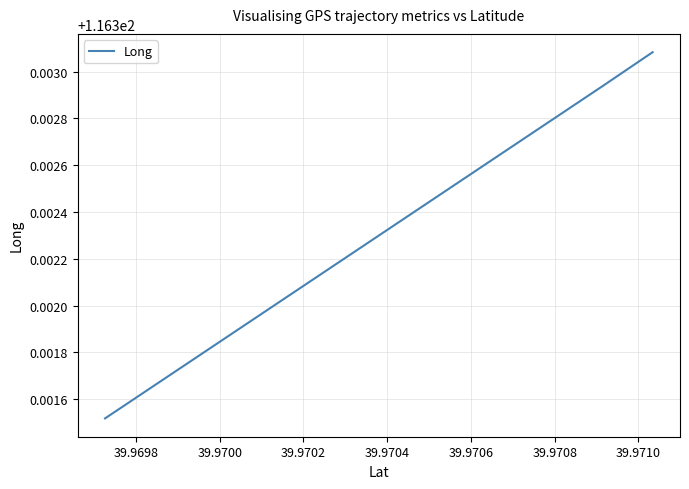

Count the number of categories in the chart.

3